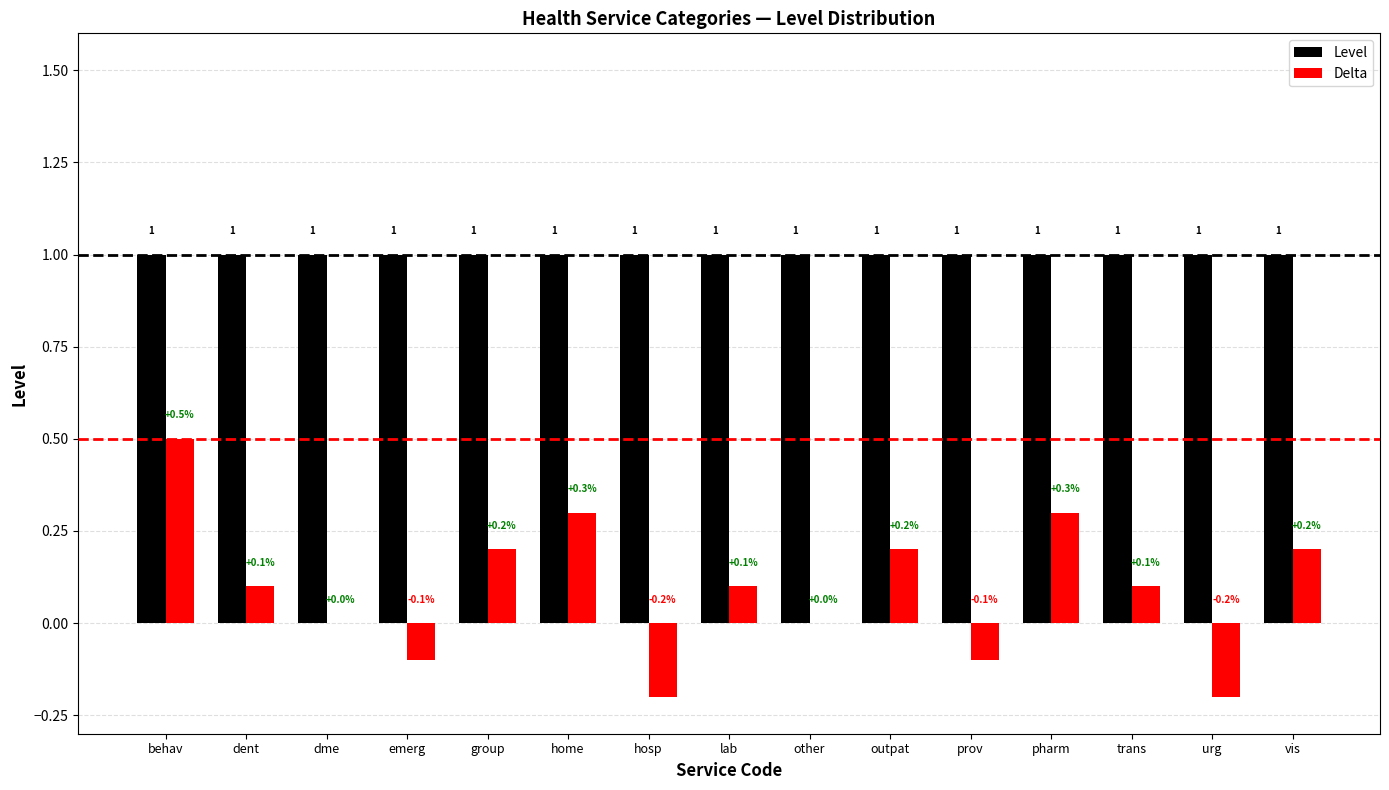

Which series changed the most between behav and home?

Delta